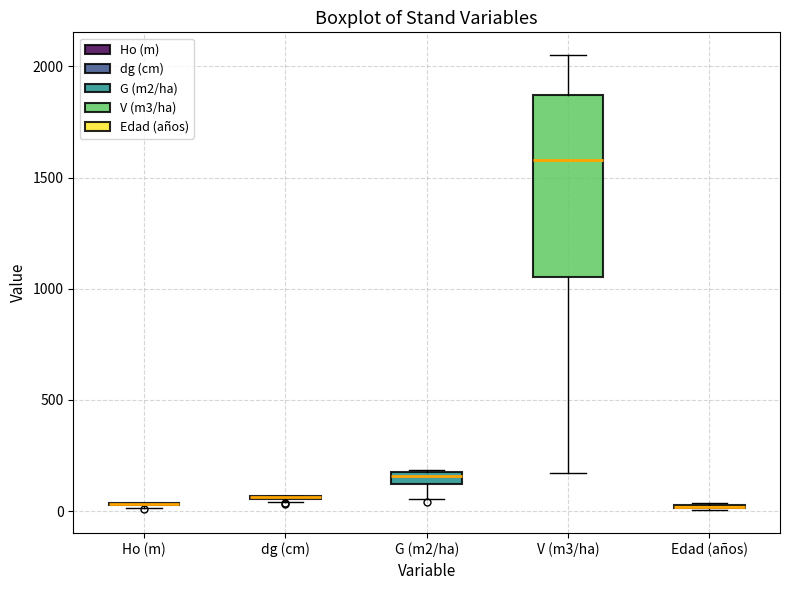

Where is the lower edge of the box for G (m2/ha) on the y-axis? The values are not printed on the chart, so give them approximately, as read against the axis.

100